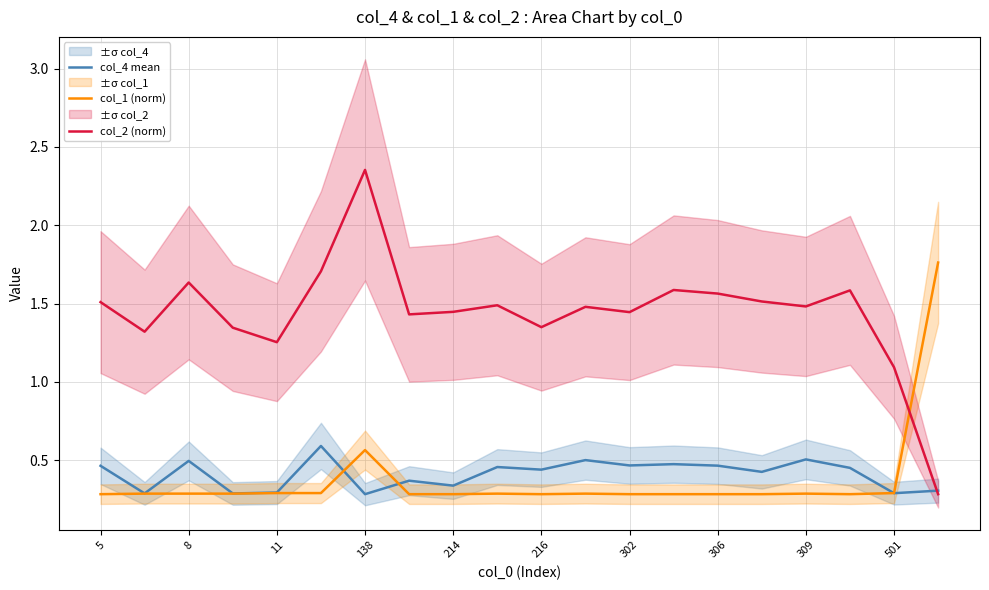

Which series has the largest total across all categories?

col_2 (norm)